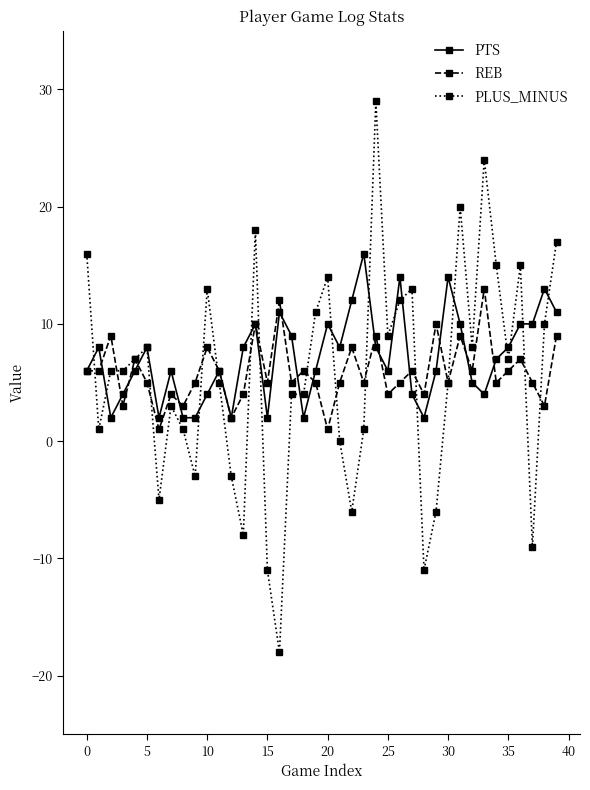

What is the average value of the REB series?

6